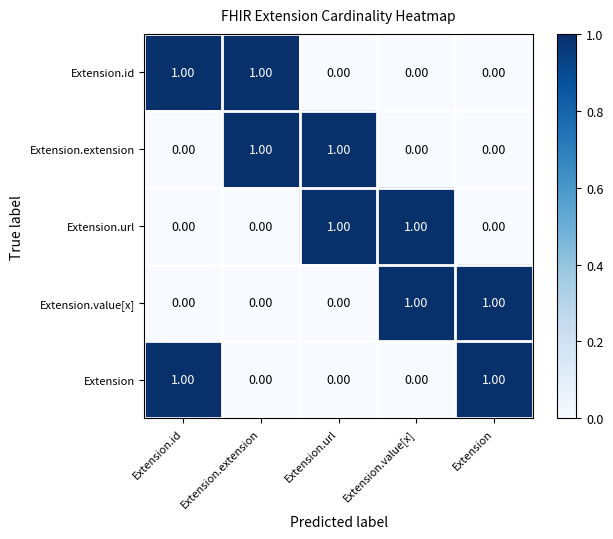

At how many categories does at least one series exceed 0?

5